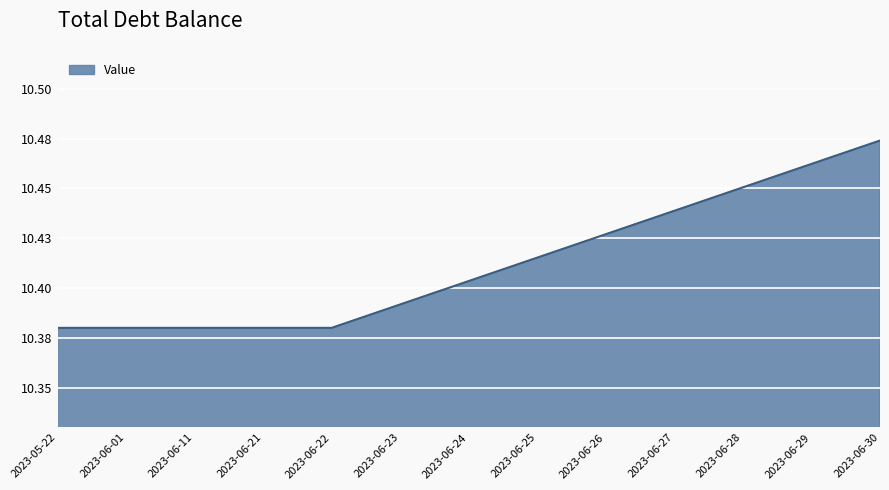

What is the ratio of the value at 2023-06-11 to the value at 2023-06-30?

1.0